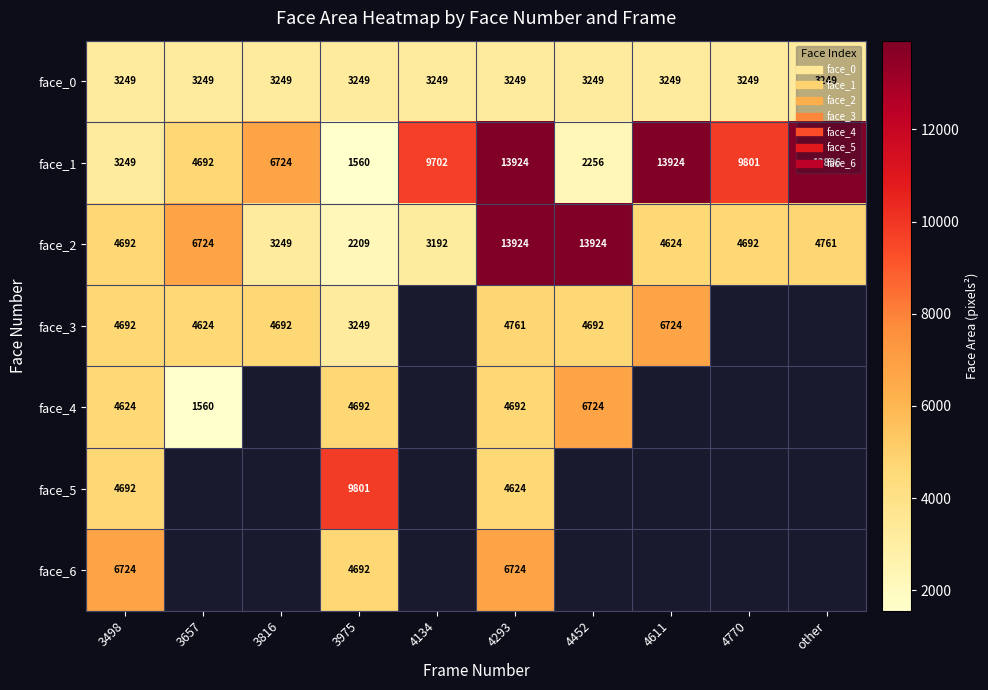

What is the average value of the face_2 series?

6199.1